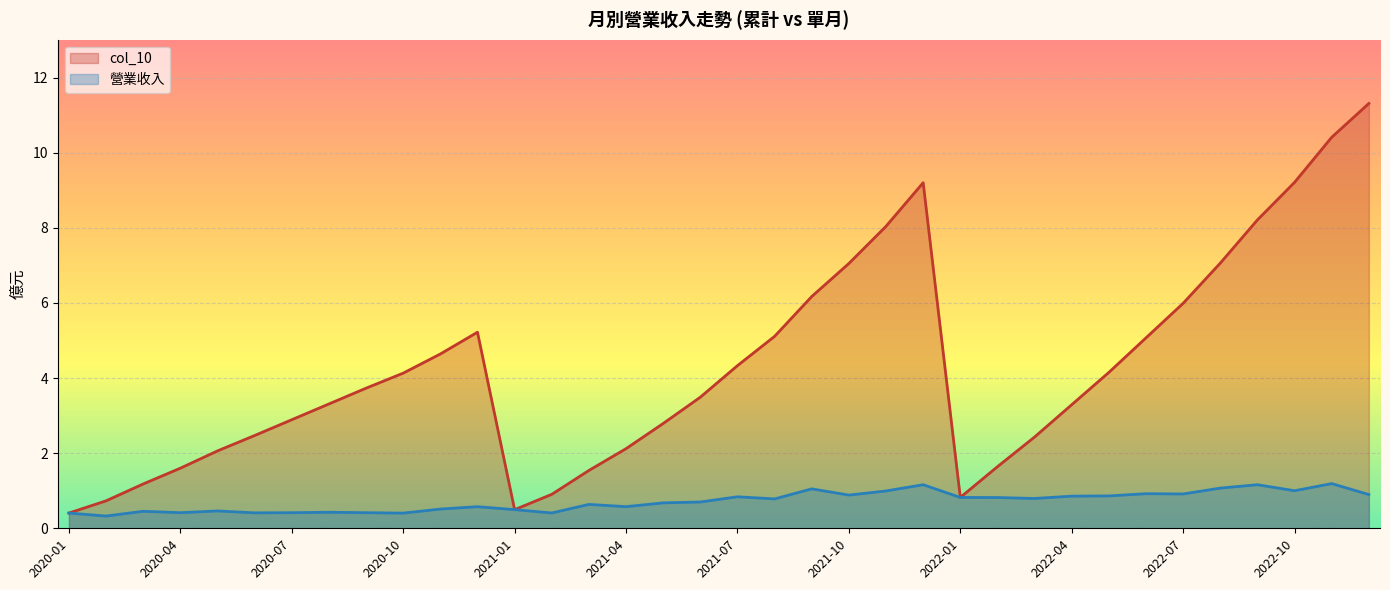

Which has a higher value, 2021-09 or 2020-03?

2021-09